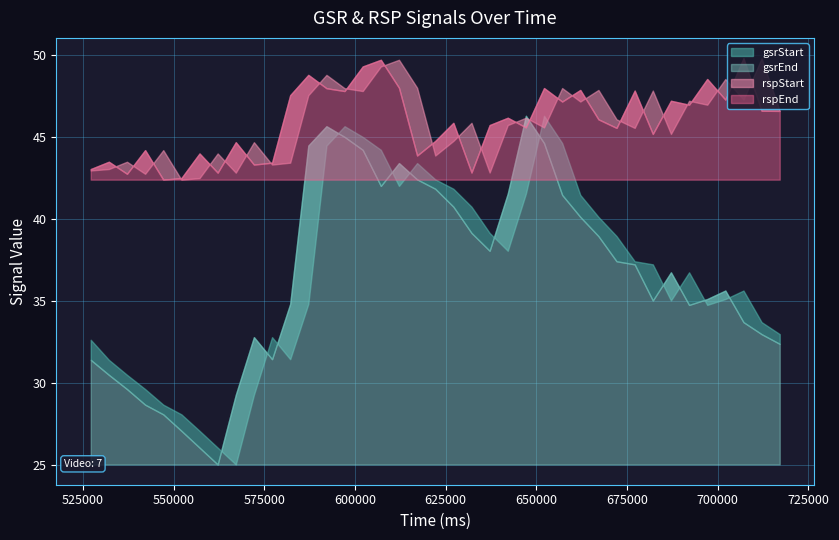

What is the average value of the gsrStart series?

36.6